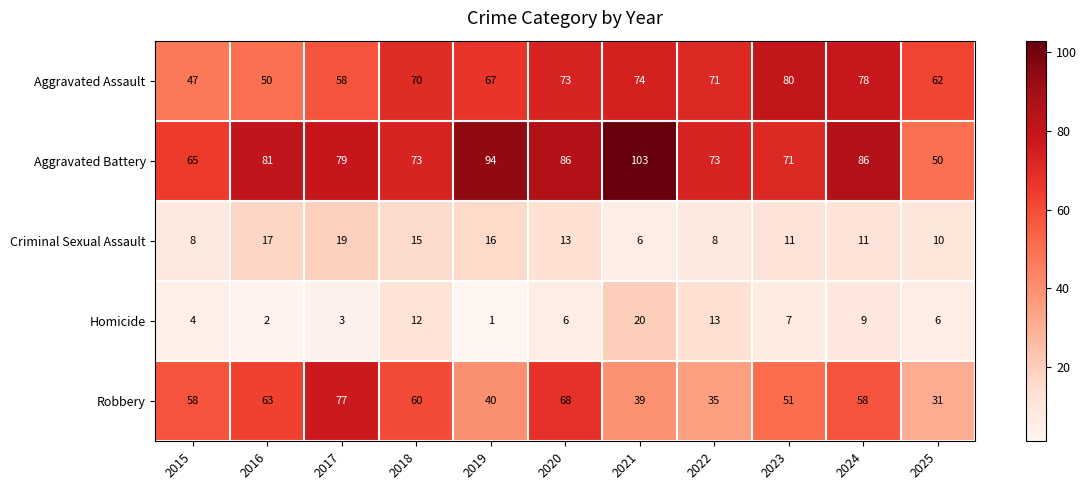

Read the Aggravated Battery value at 2018, to the nearest 10.

70